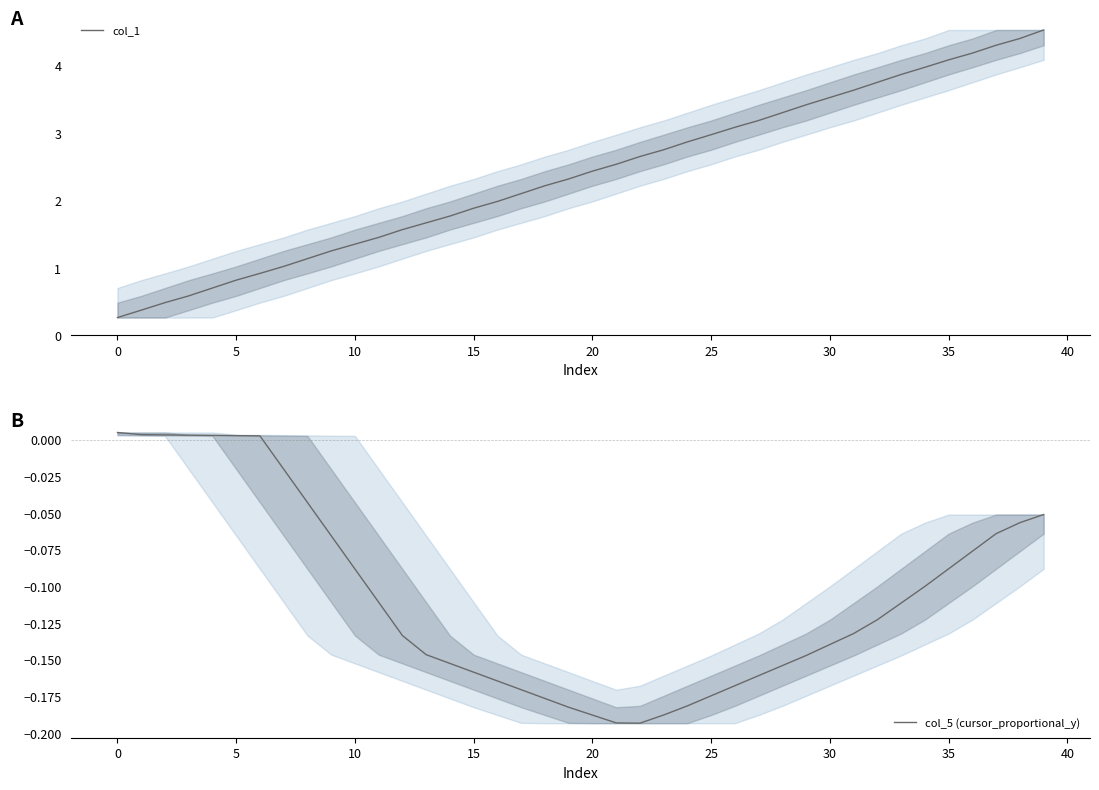

What is the average value of the col_5 (cursor_proportional_y) series?

-0.1